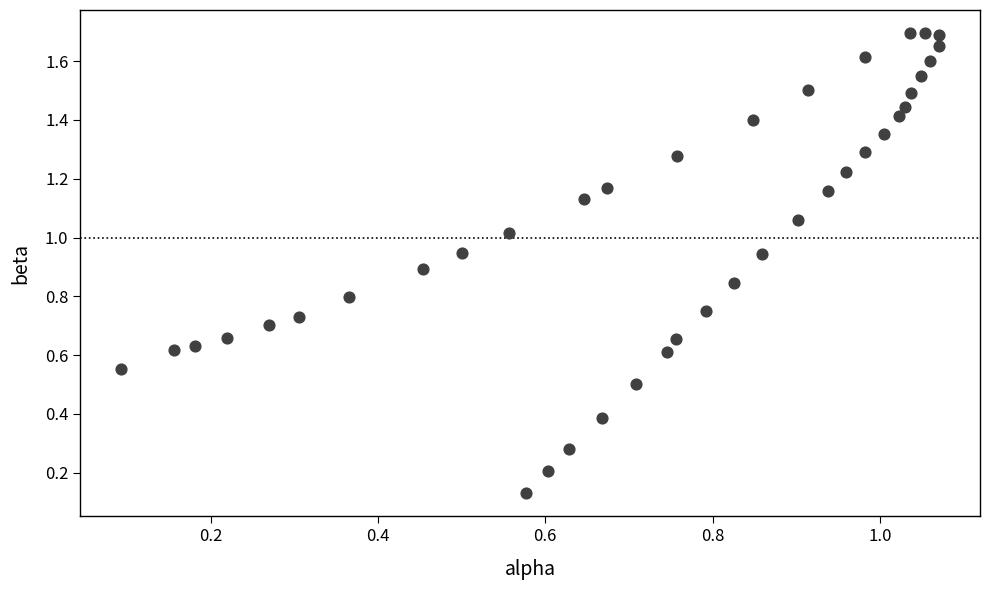

What is the range of X values (max minus min)?

1.0